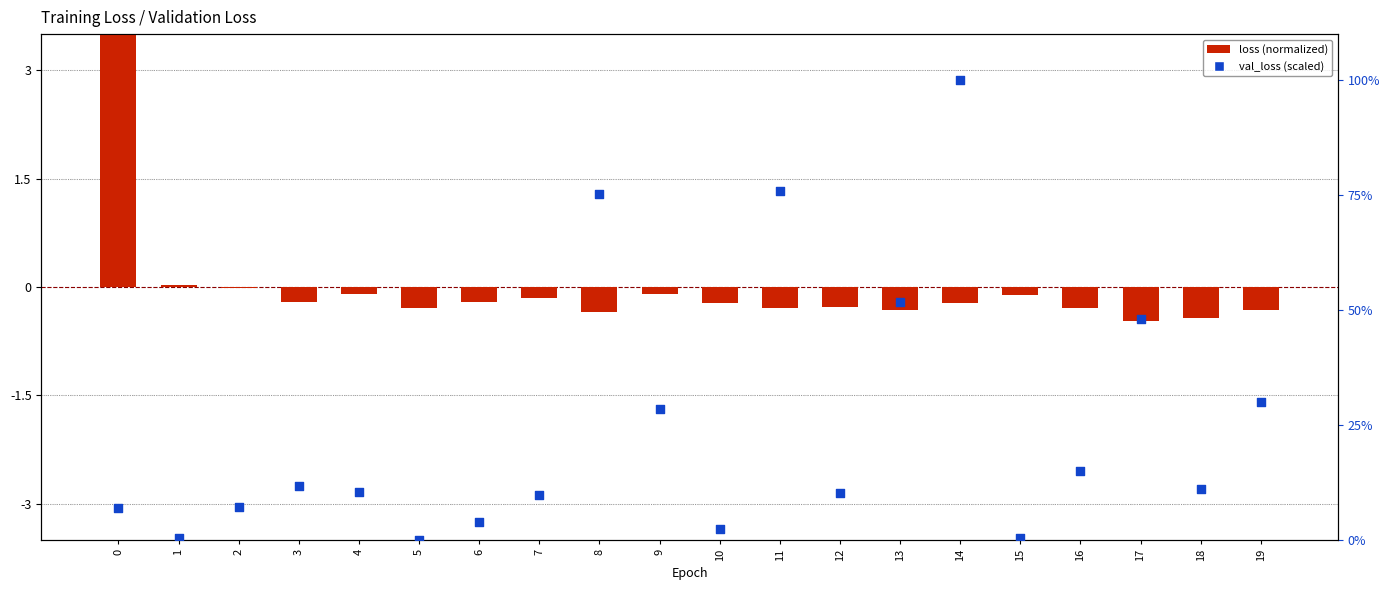

Is the value of val_loss (scaled) at 4 greater than the value of loss (normalized) at 7?

Yes